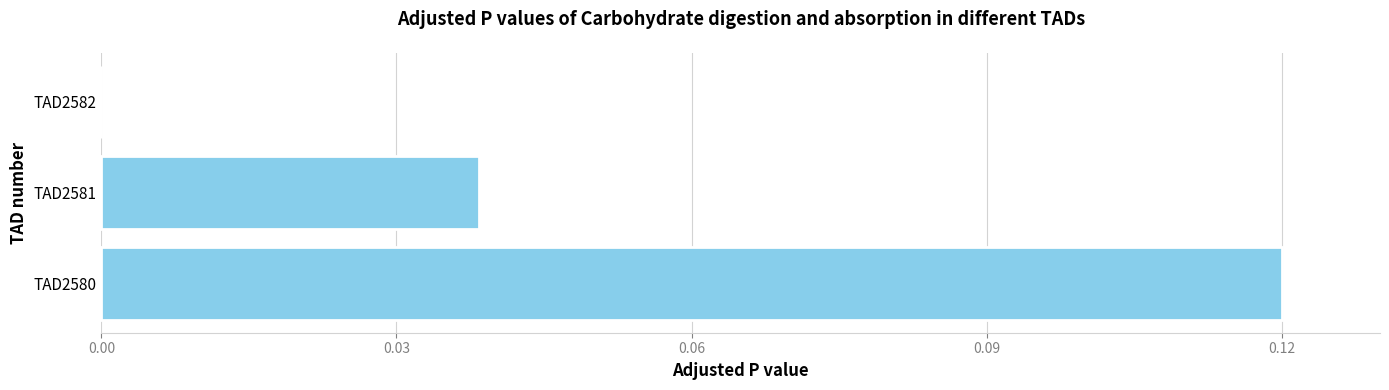

The value at TAD2582 is 0.1. True or false?

False